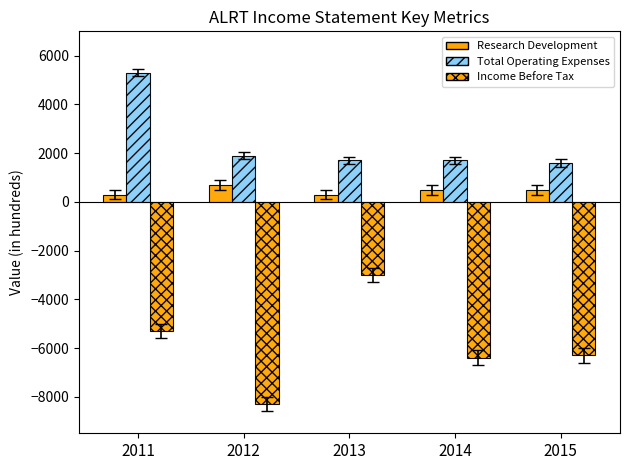

At which label is Research Development closest to 500?

2014